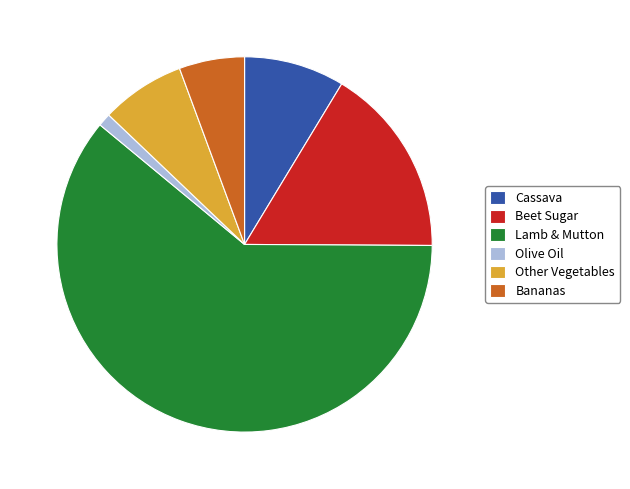

Does Lamb & Mutton account for over 50% of the chart?

Yes